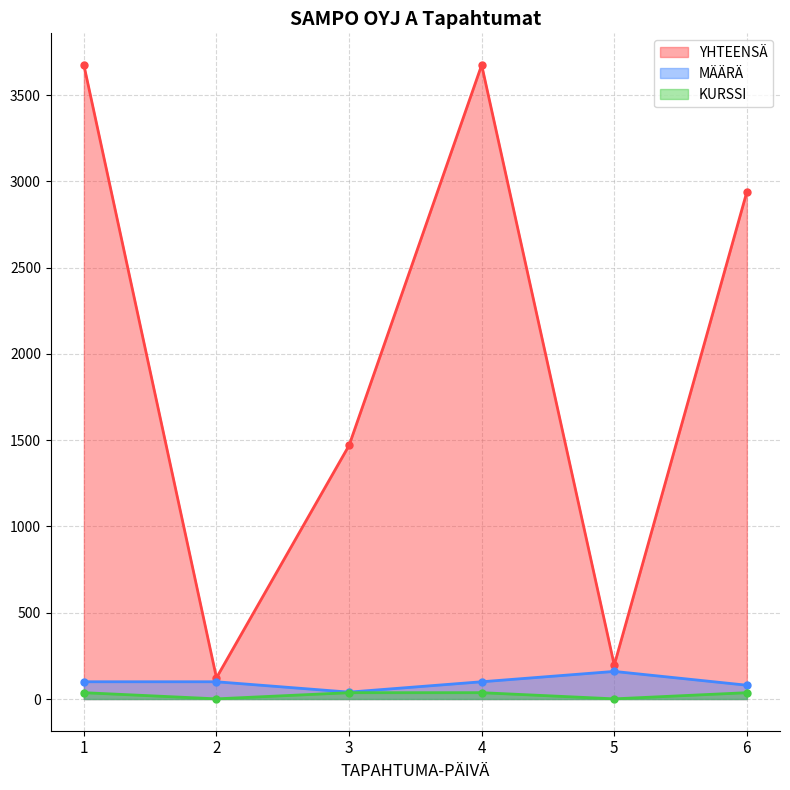

What is the difference between the second highest and second lowest values in the YHTEENSÄ series?

3477.2